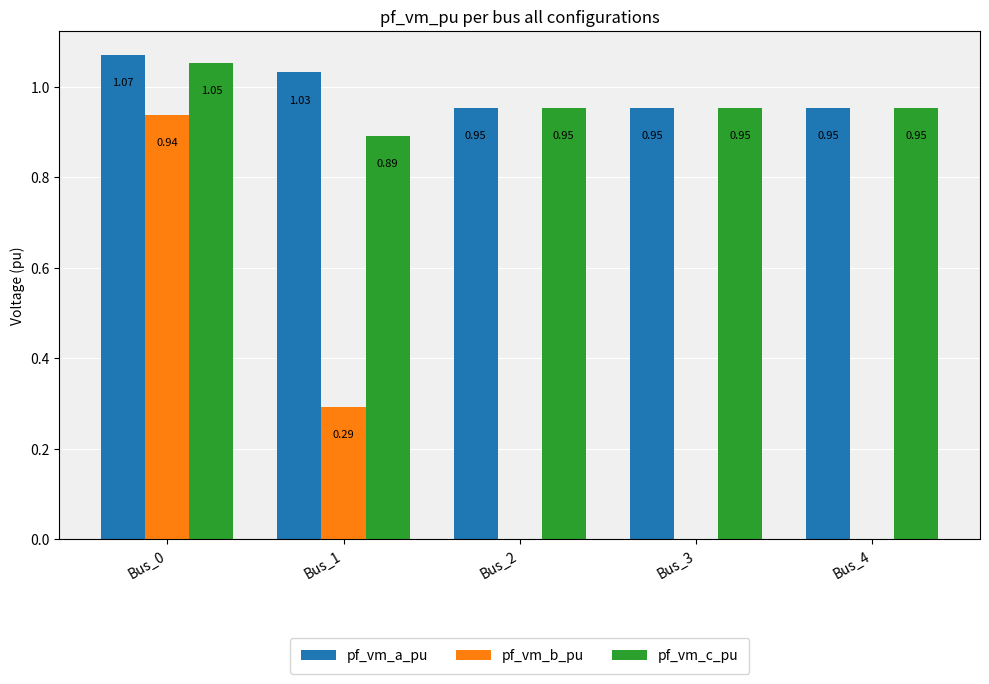

True or false: pf_vm_a_pu has a value of 0.2 at Bus_2.

False